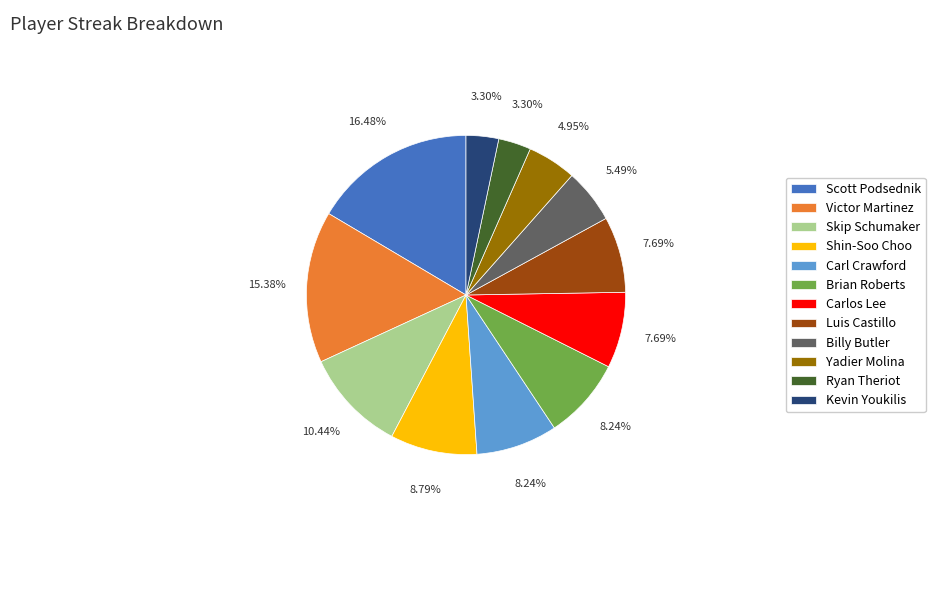

Do Shin-Soo Choo and Skip Schumaker together represent more than half of the pie?

No